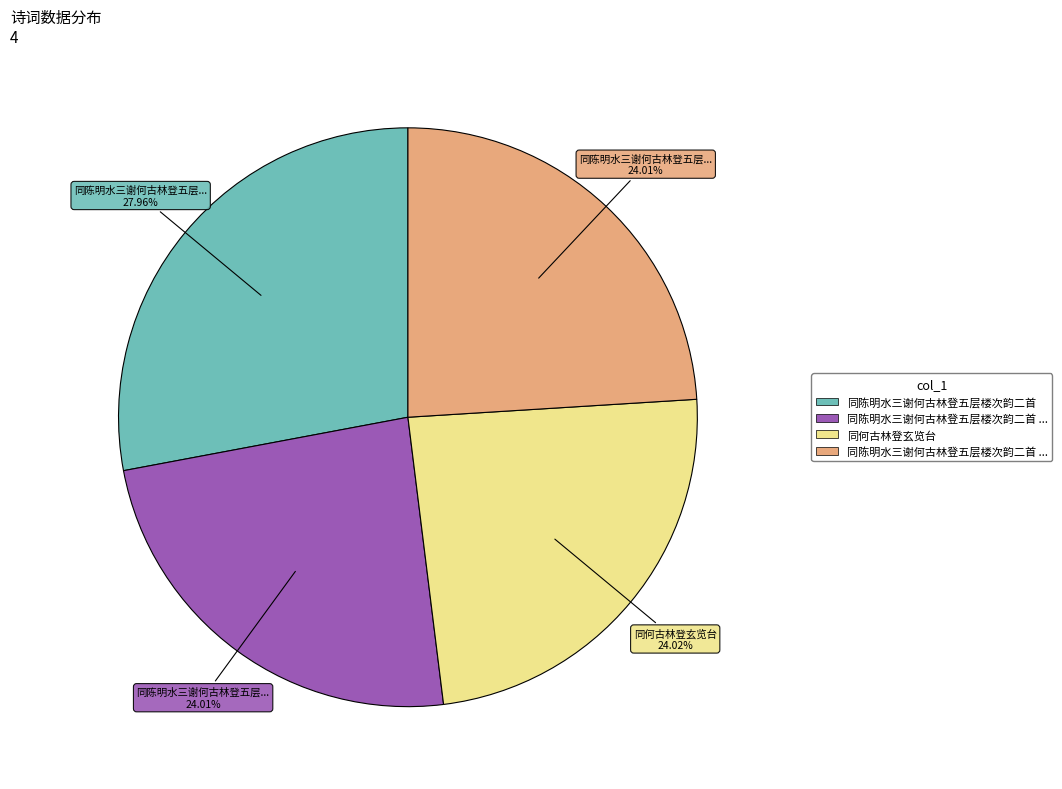

Is there any slice that represents more than half of the pie?

No